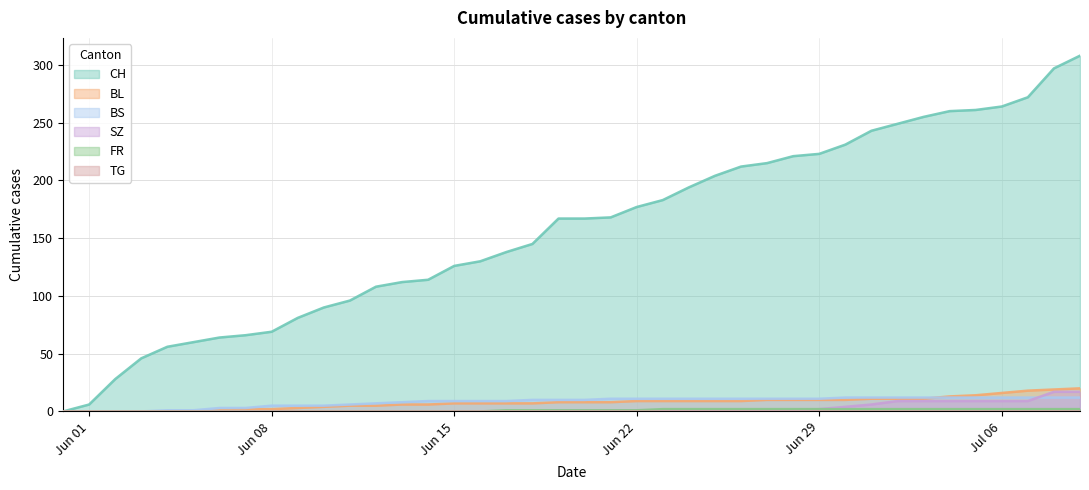

Which series has the largest total across all categories?

CH